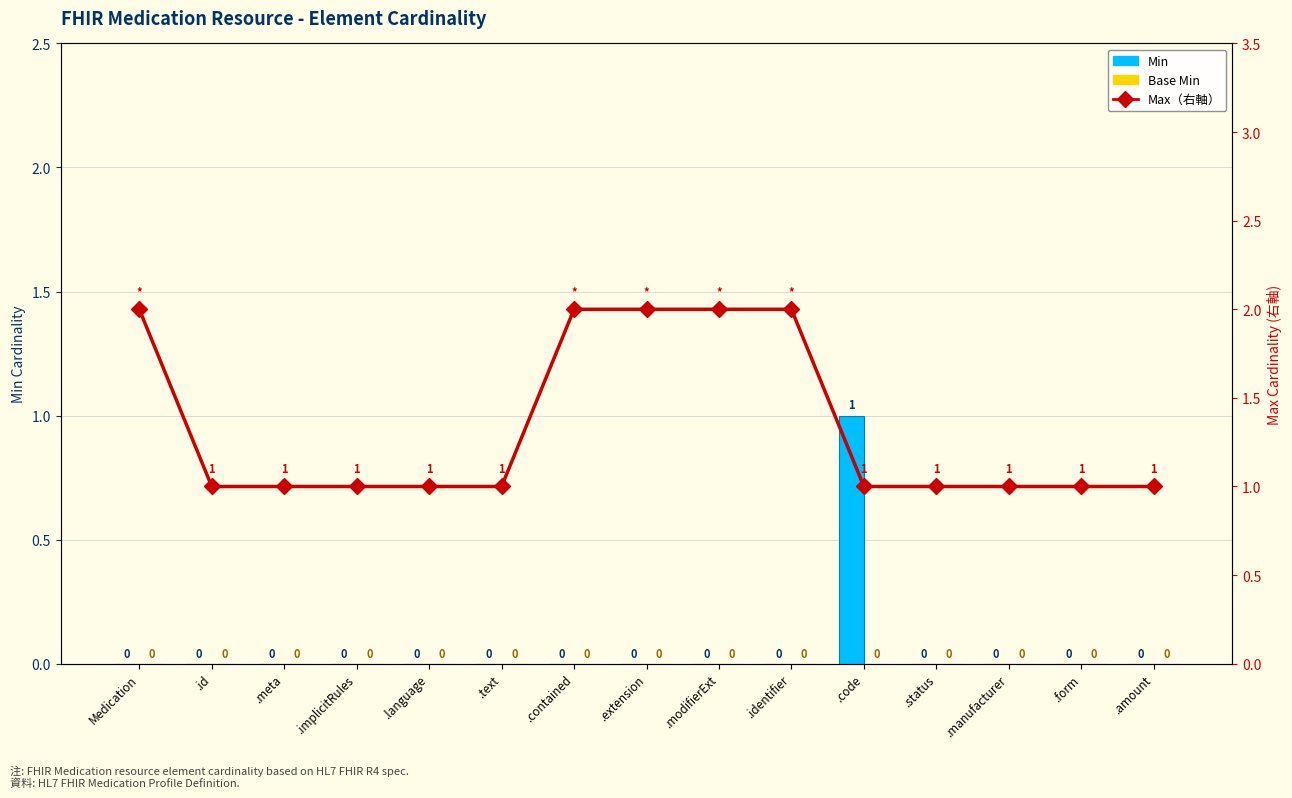

Which has a higher value, .contained or .form?

.contained